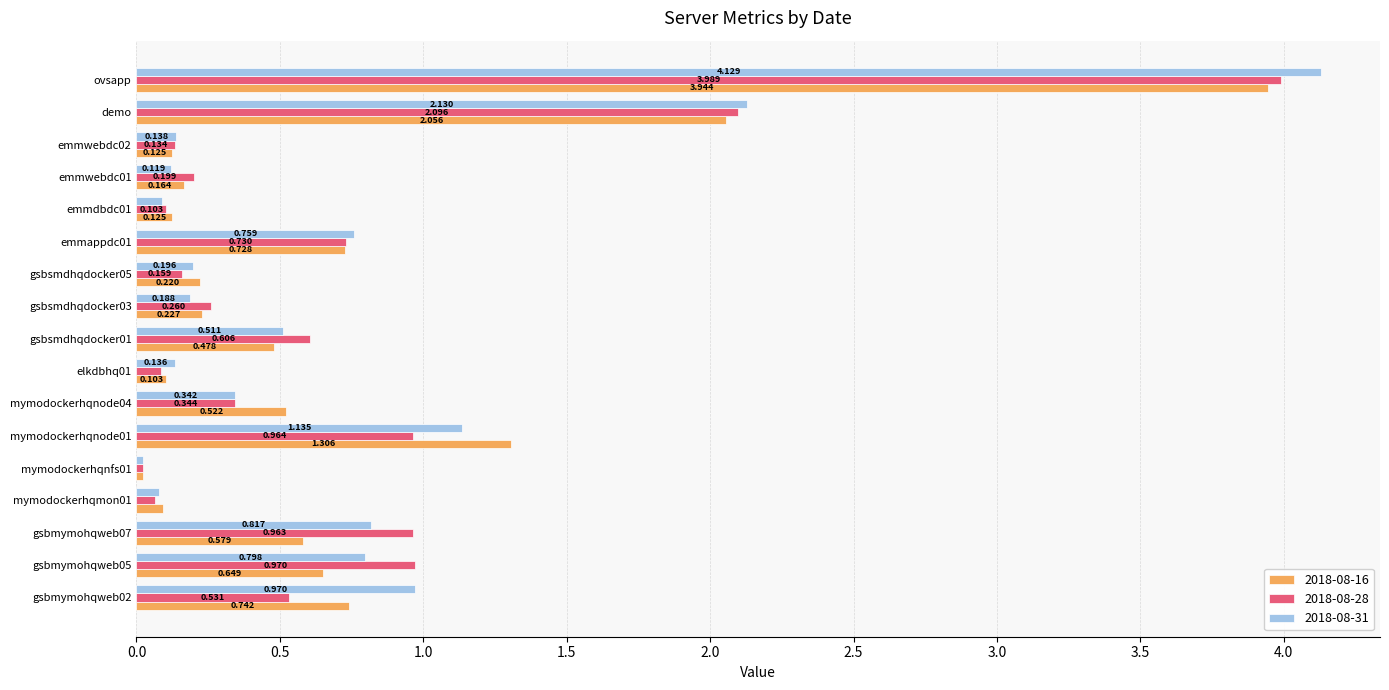

Rank the series by their maximum value, from highest to lowest.

2018-08-31, 2018-08-28, 2018-08-16